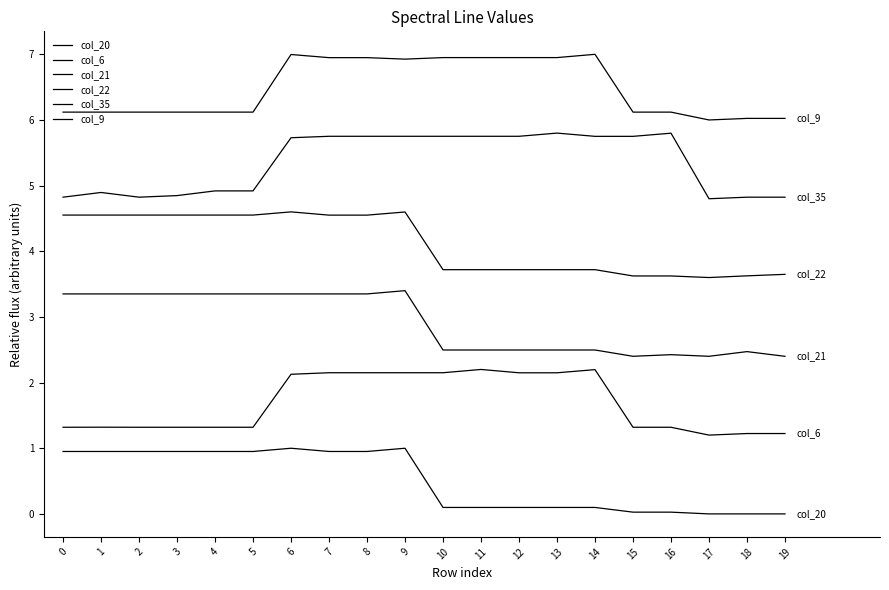

Count the col_6 values in the range 1 to 2.

11